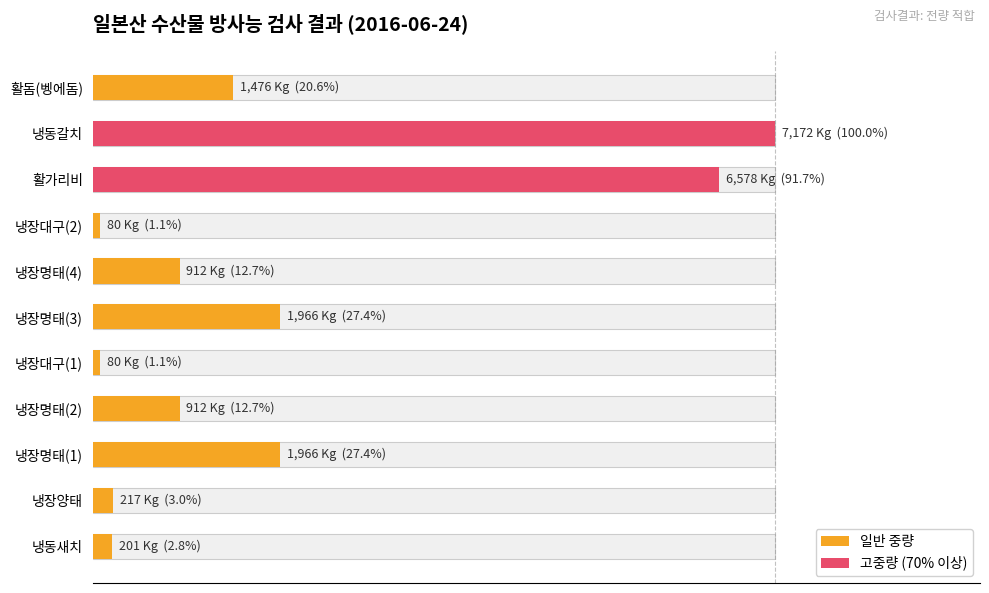

The chart shows a value of 20.6 at 활돔(벵에돔). True or false?

True